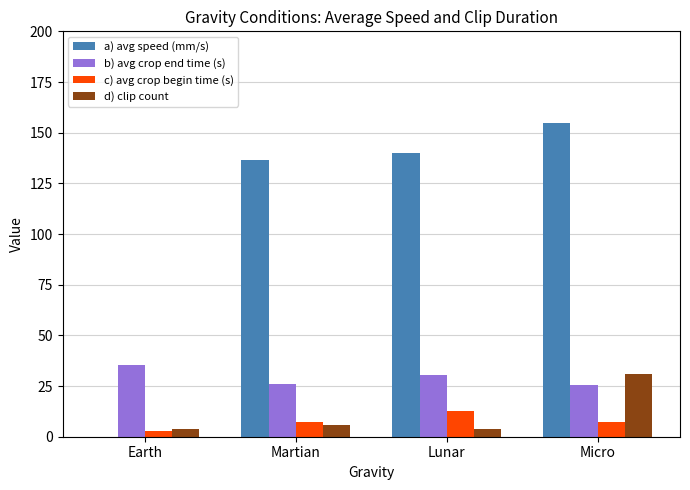

At which category is the sum across all series the highest?

Micro